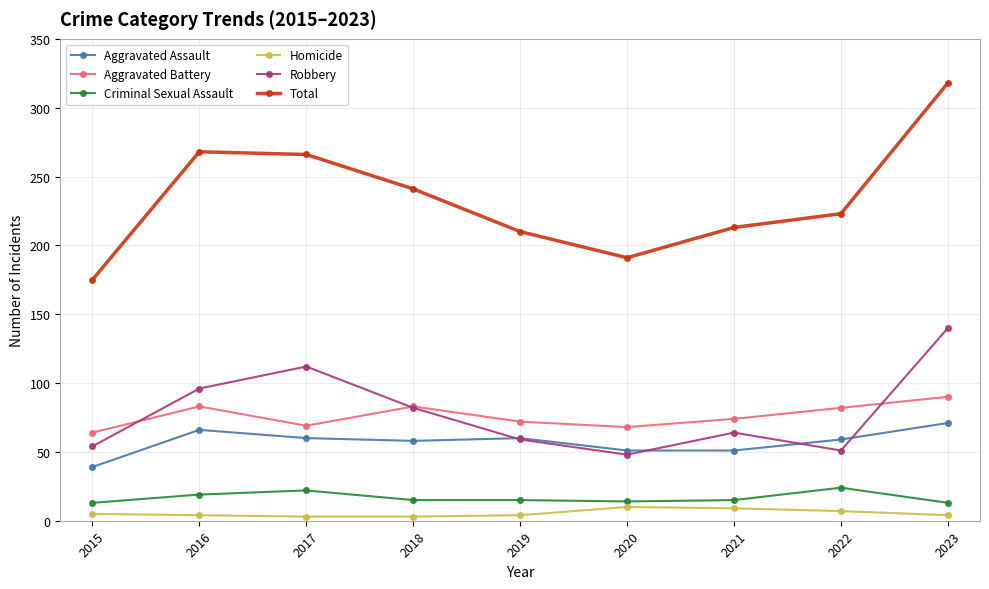

The value of Homicide at 2018 is 3. True or false?

True